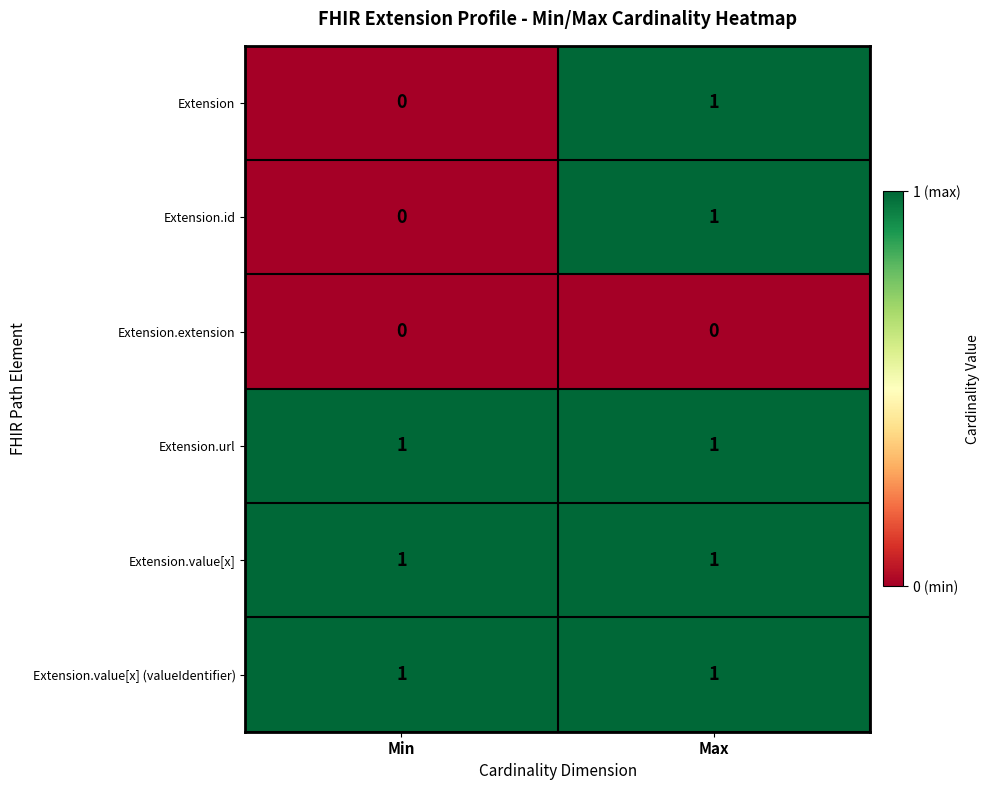

Is it true that Extension.value[x] equals 1 at Min?

True